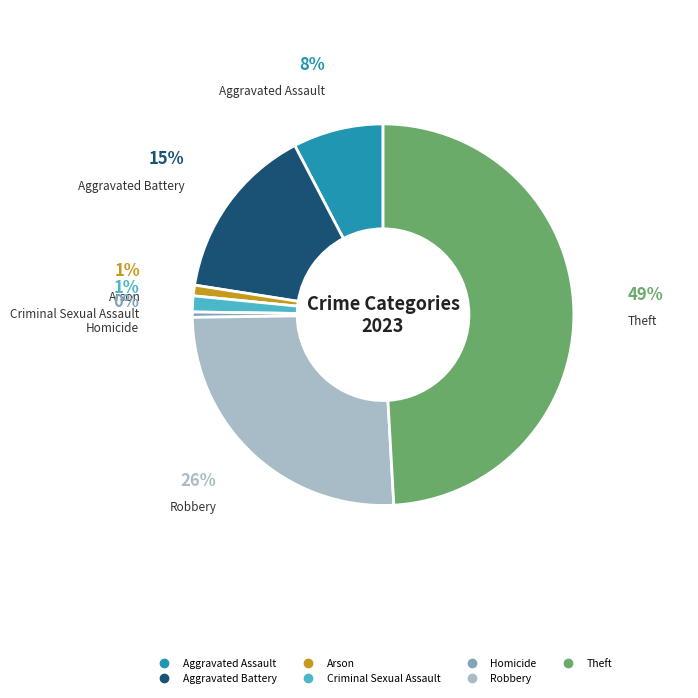

To the nearest percent, what is the combined percentage of Criminal Sexual Assault and Aggravated Battery?

16%